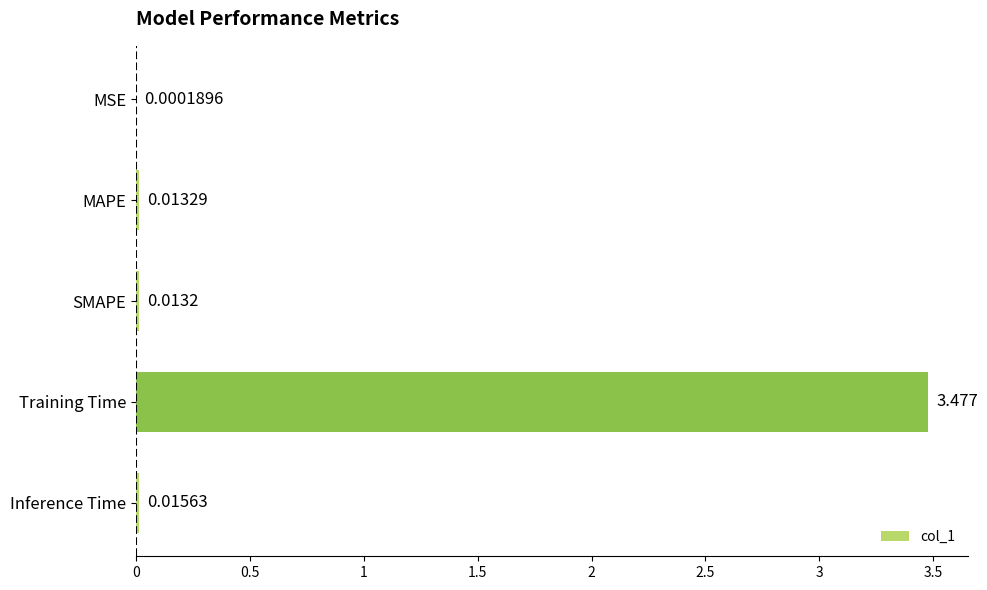

Which category has the highest value across all series?

Training Time